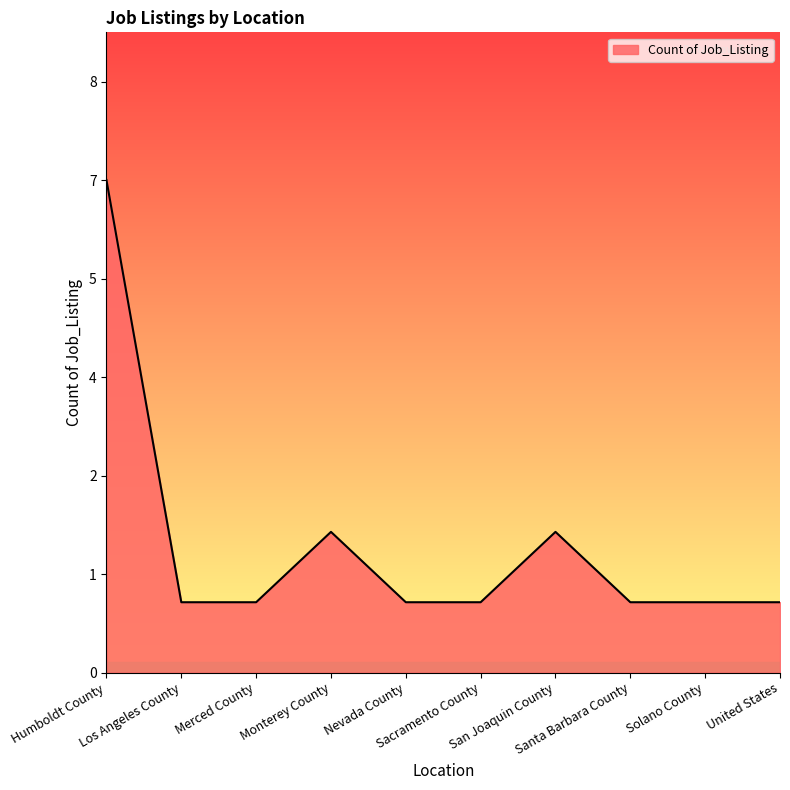

Is this an area chart (filled region under the line)?

Yes